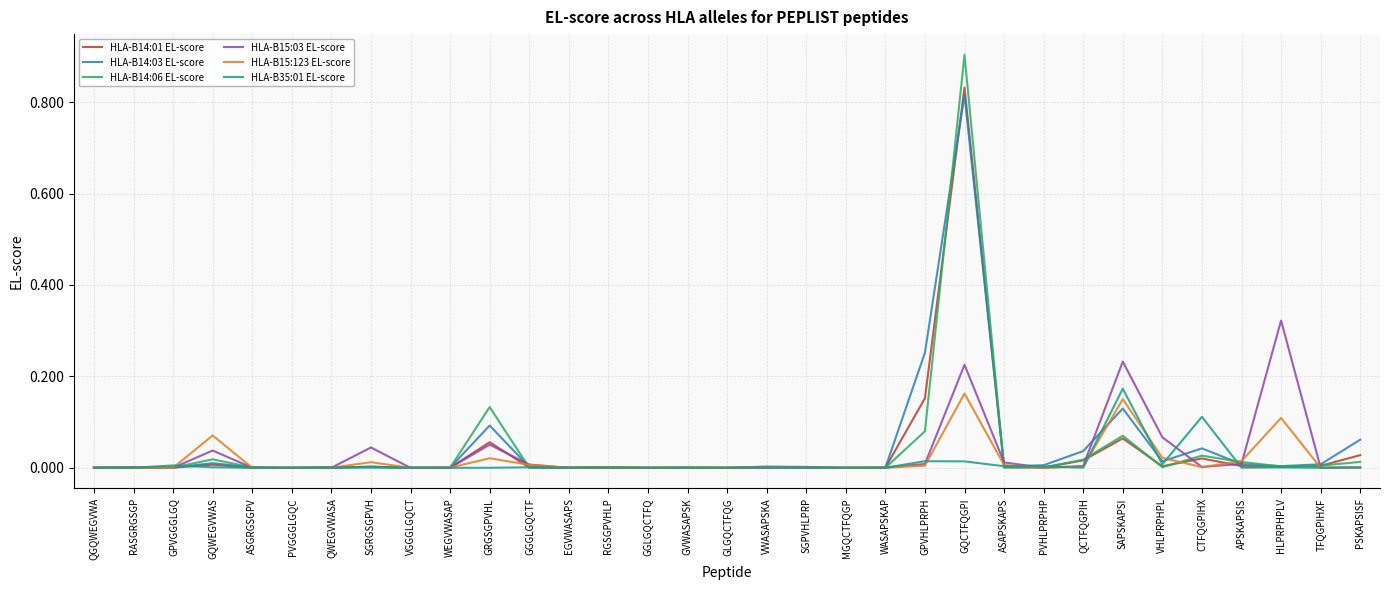

The HLA-B14:06 EL-score series shows 1.6 at GQCTFQGPI. True or false?

False